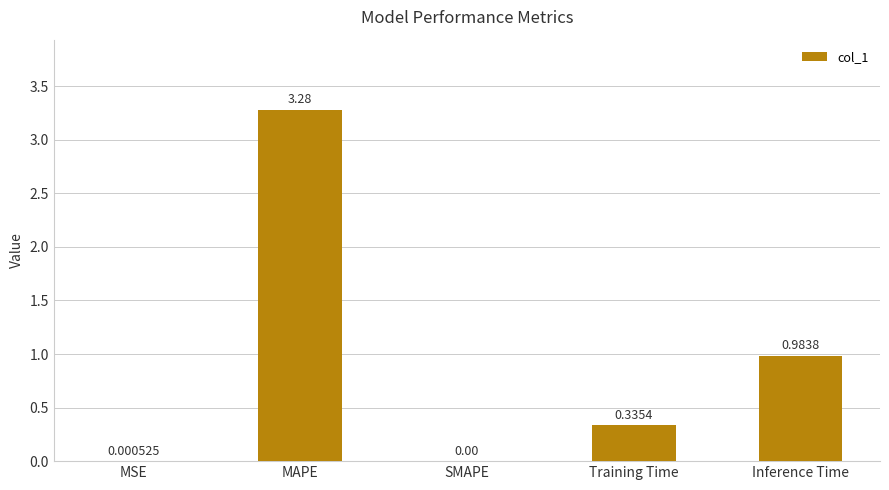

Is it true that the value at MAPE is 5.6?

False